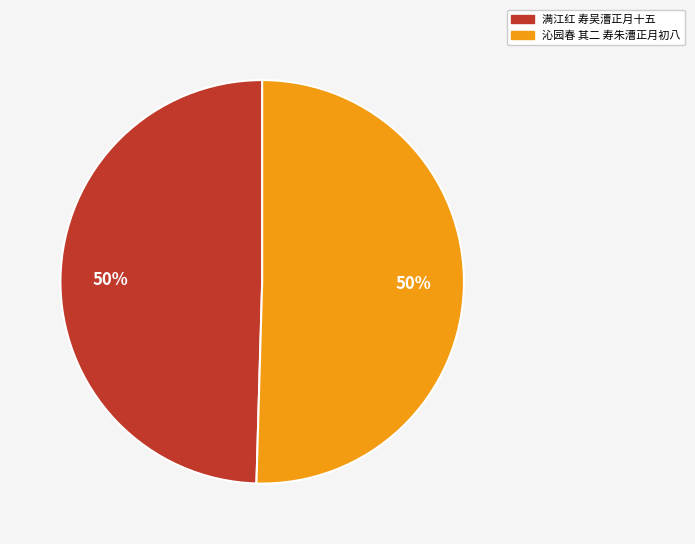

What is the ratio of the value at 沁园春 其二 寿朱漕正月初八 to the value at 满江红 寿吴漕正月十五?

1.0